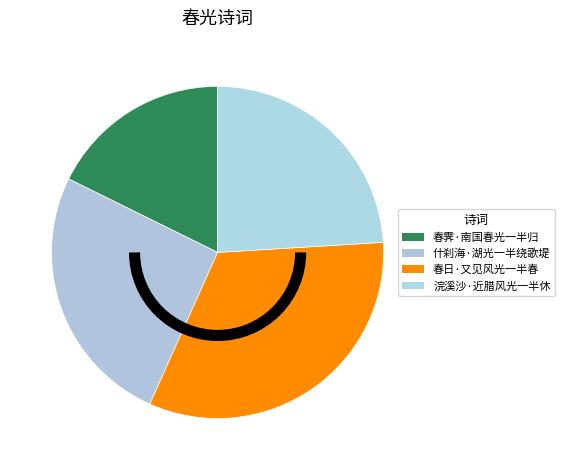

Does 浣溪沙·近腊风光一半休 represent more than half of the total?

No